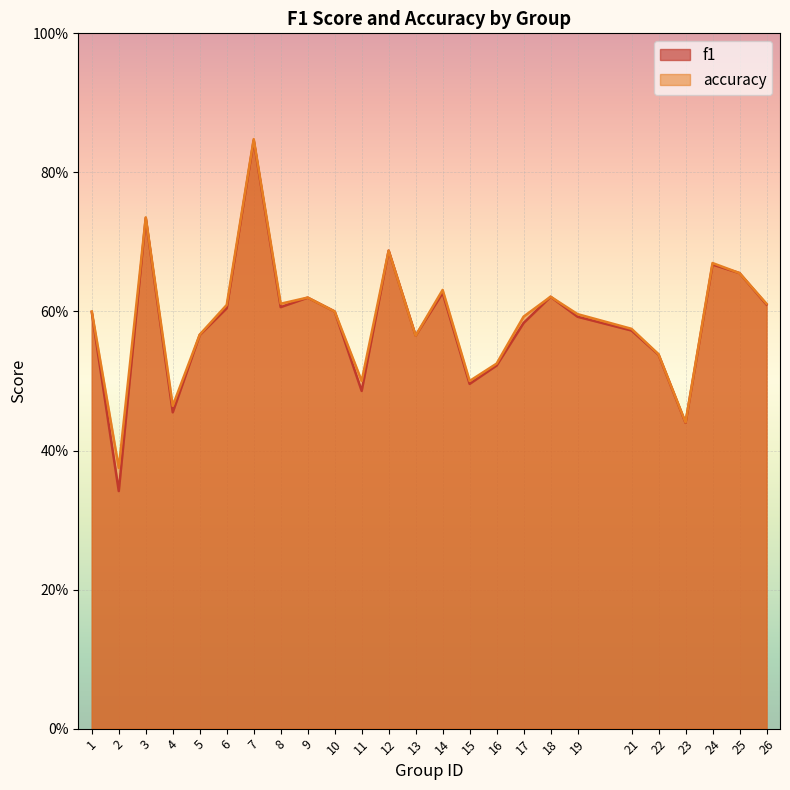

At which category does the chart reach its peak across all series?

7